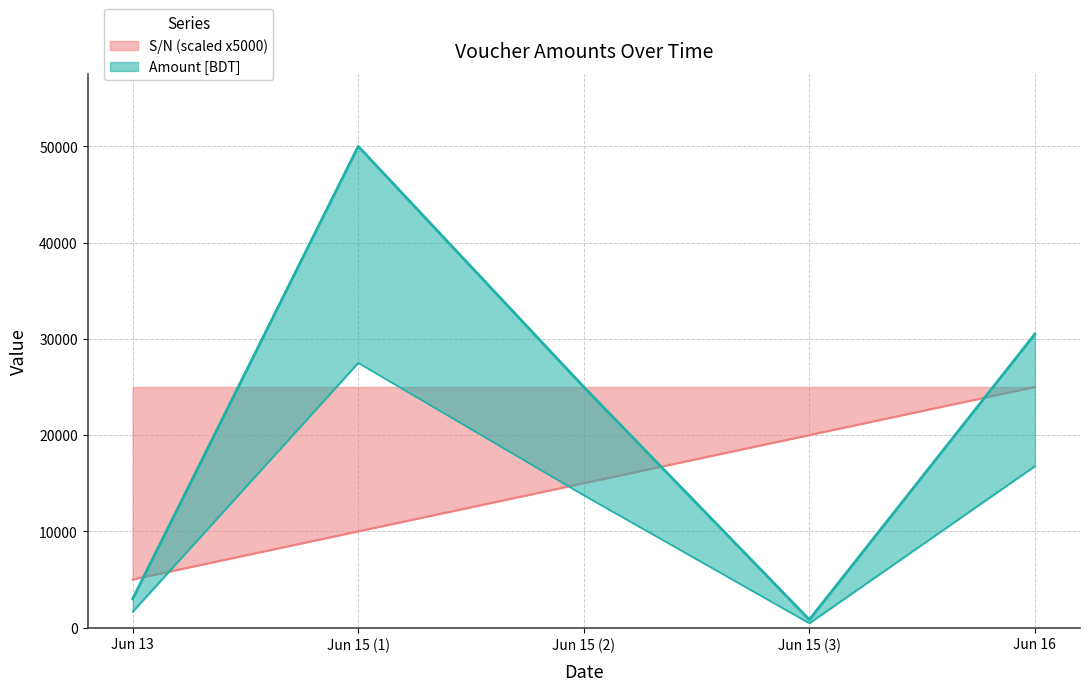

The value of S/N (scaled x5000) at Jun 15 (2) is 15000. True or false?

True